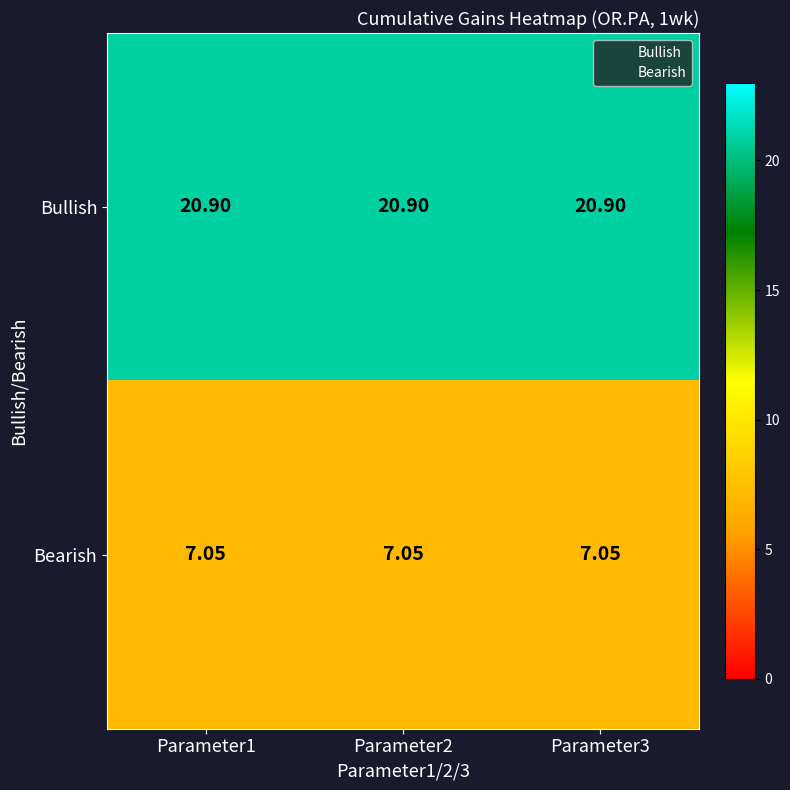

List the series in order of their peak value, lowest first.

Bearish, Bullish